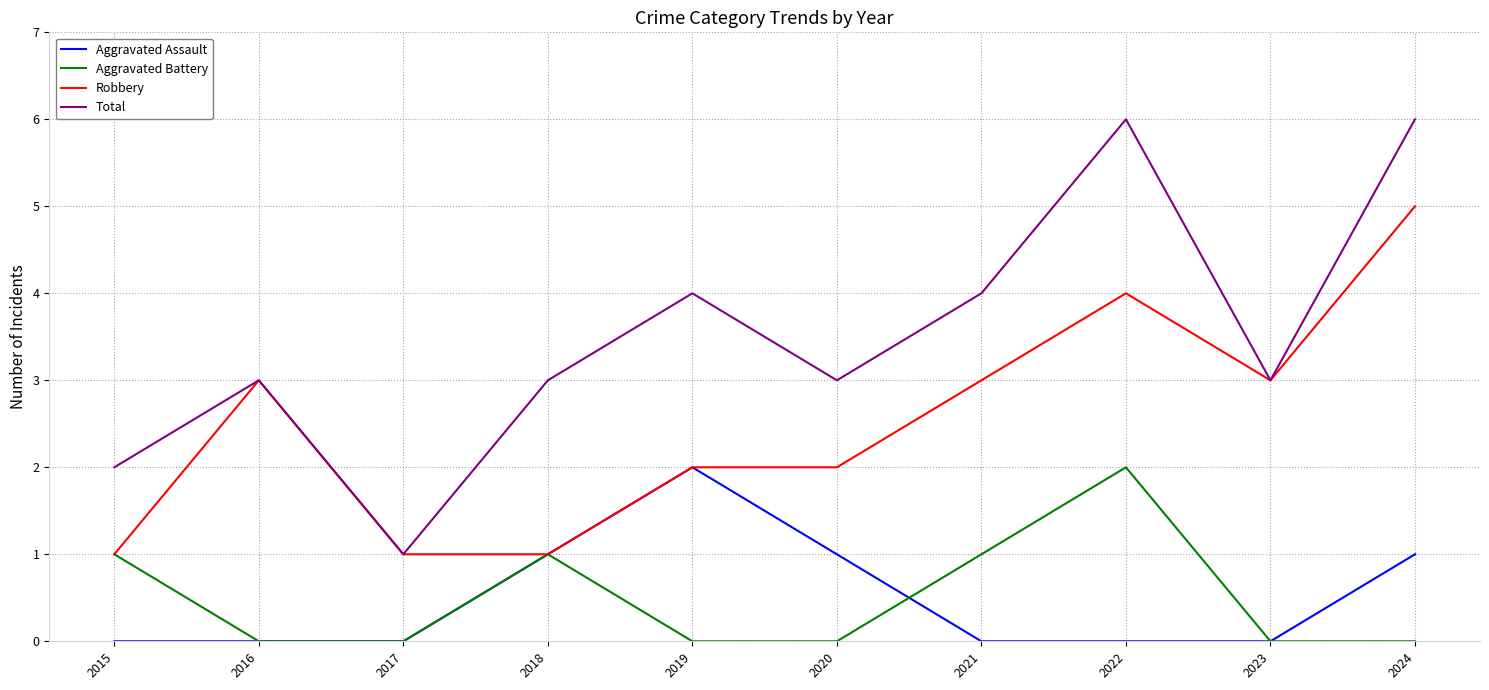

Which series has the largest total across all categories?

Total